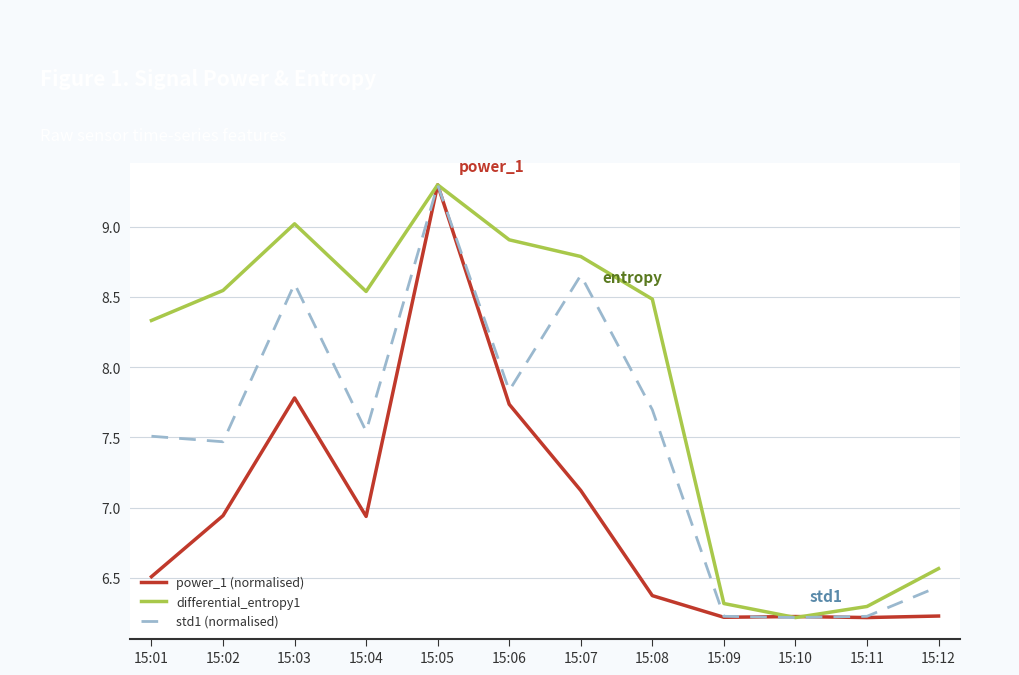

True or false: std1 (normalised) has a value of 9.3 at 15:05.

True